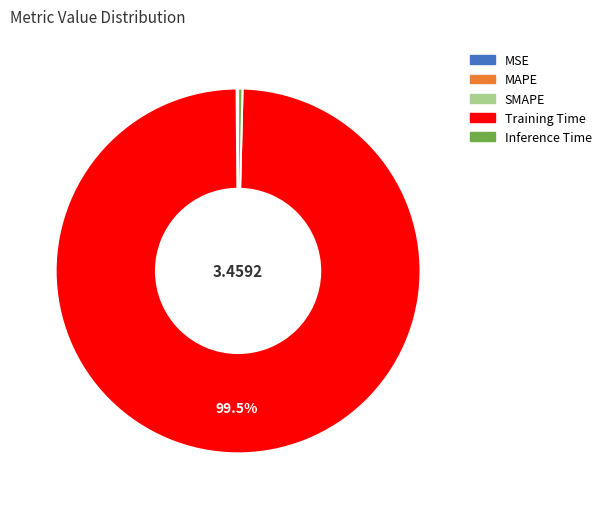

What is the largest slice in the pie chart?

Training Time